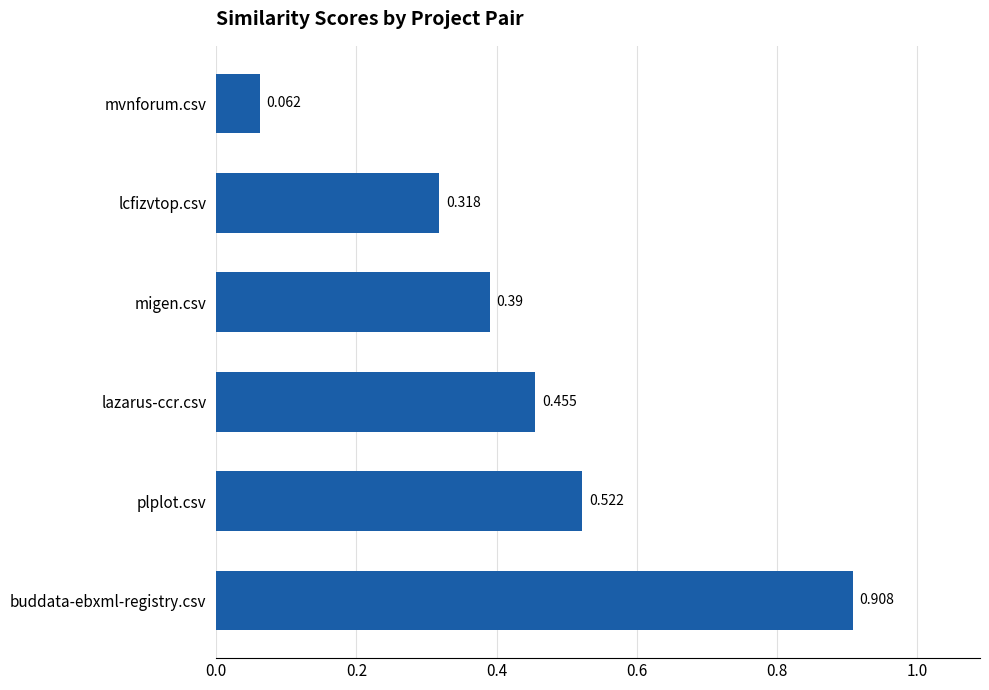

At which category does the chart reach its peak across all series?

buddata-ebxml-registry.csv